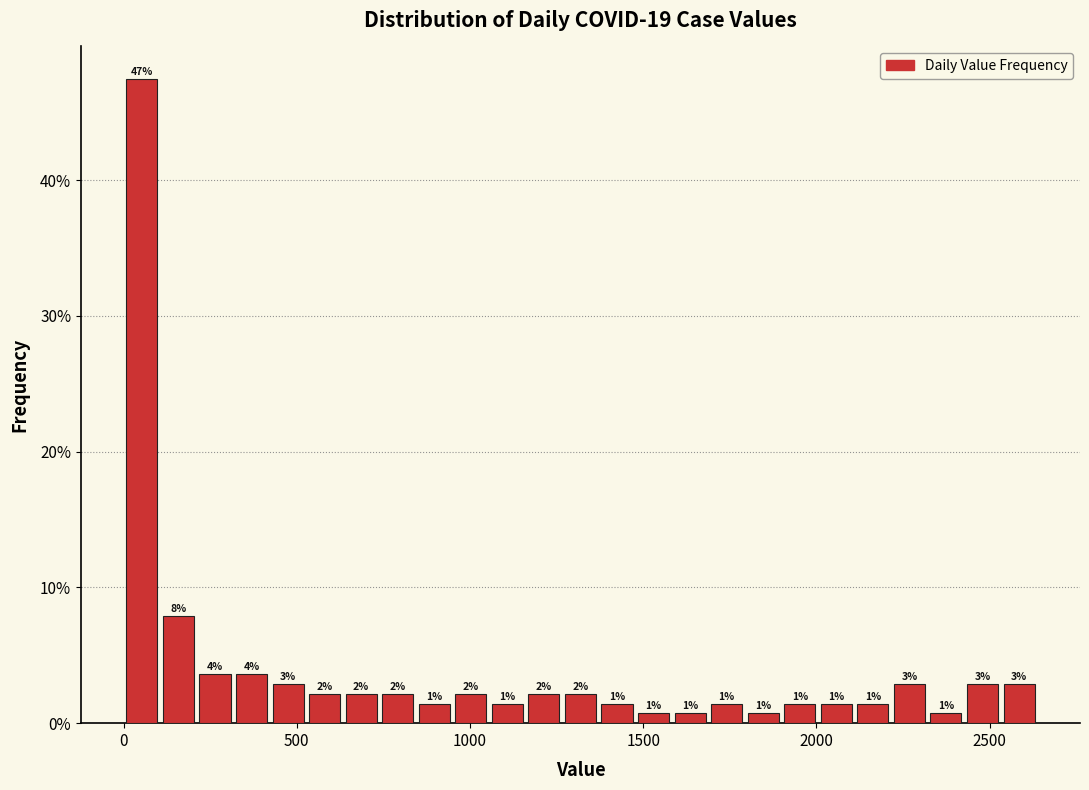

Read against the x-axis, roughly where is the centre of the tallest bar?

50